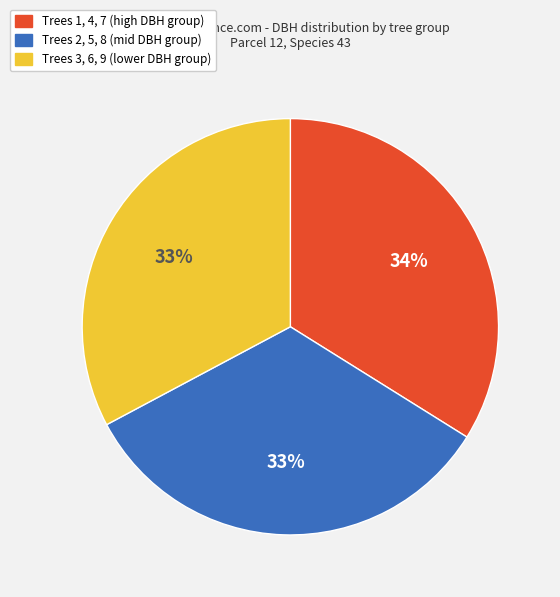

To the nearest percent, what is the average slice percentage?

33%